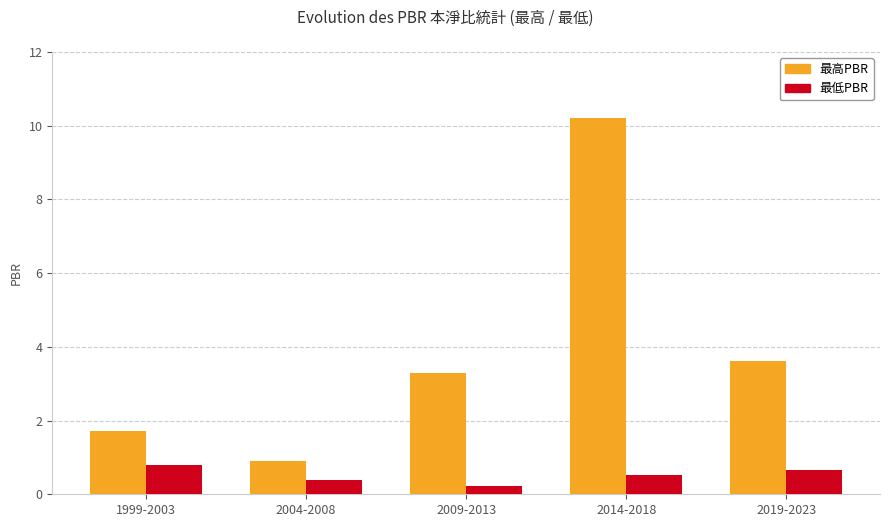

What is the minimum value shown in the chart?

0.2